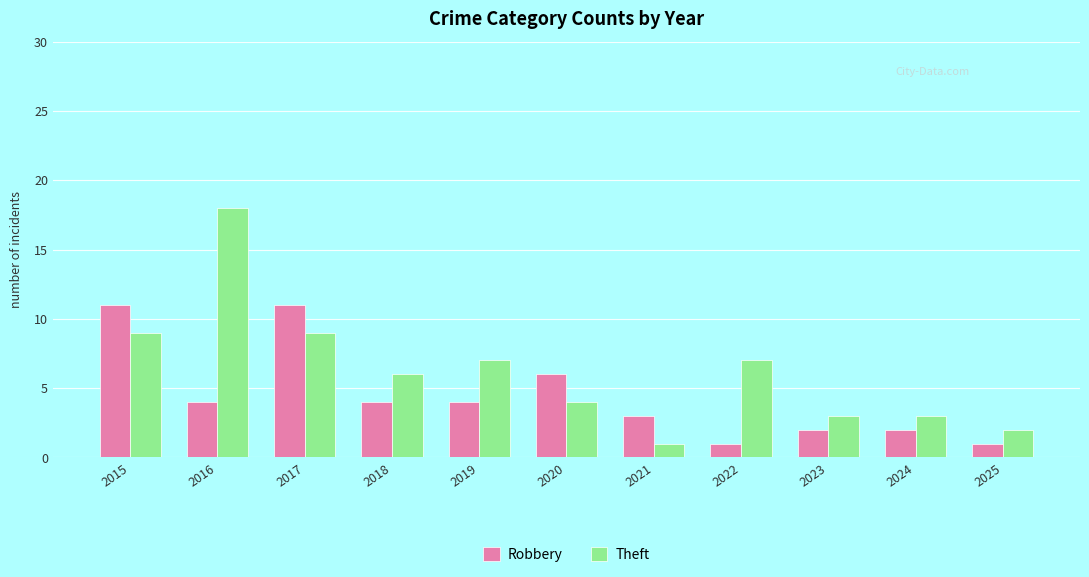

What is the value of the Robbery bar at the 7th from the left?

3